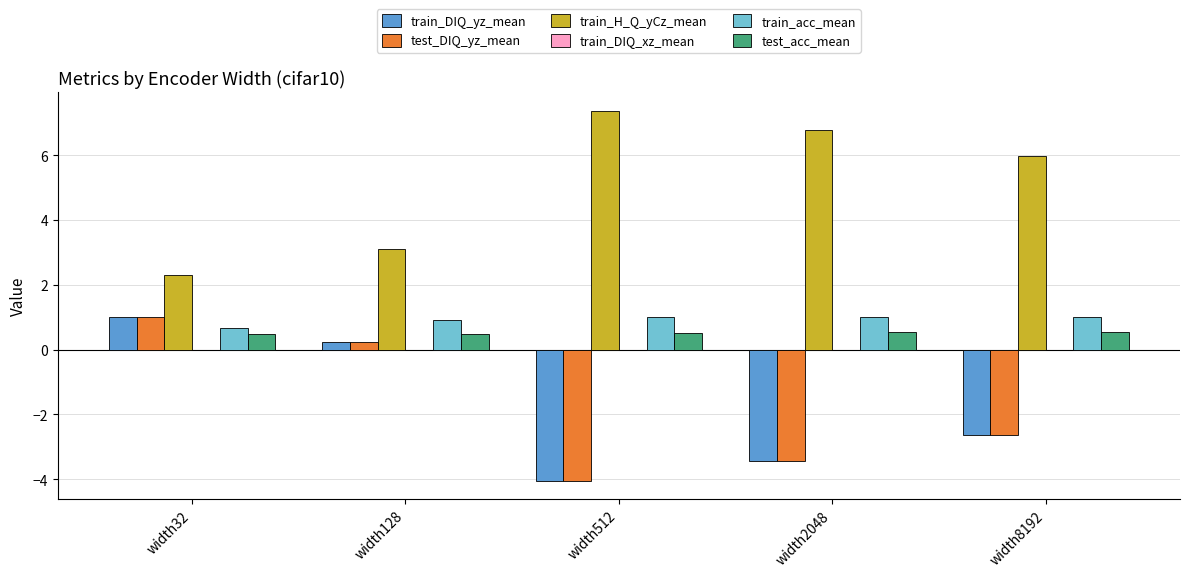

Where does the train_DIQ_yz_mean series first go above -2?

width32